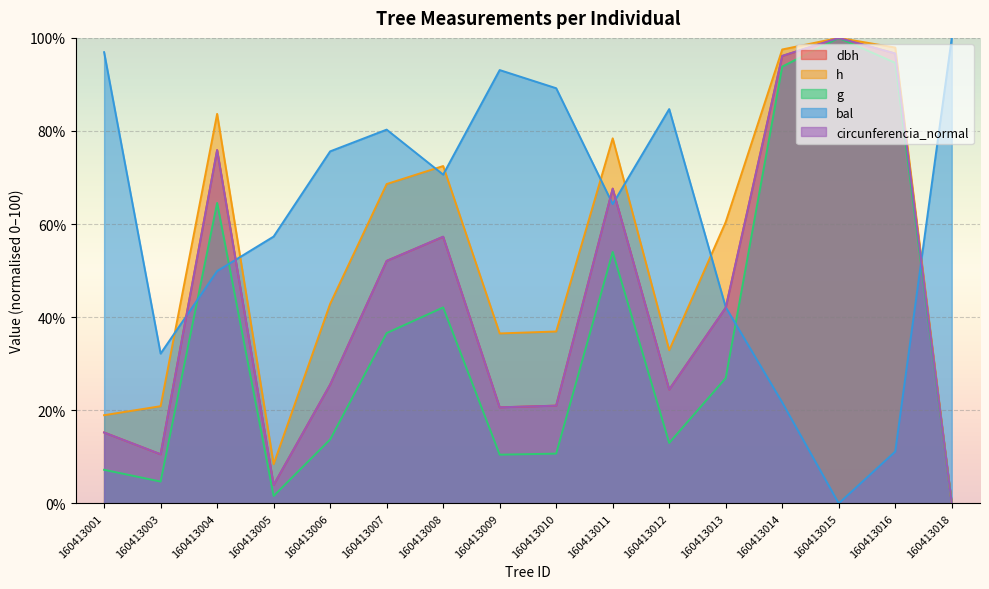

What is the average value of the h series?

53.5